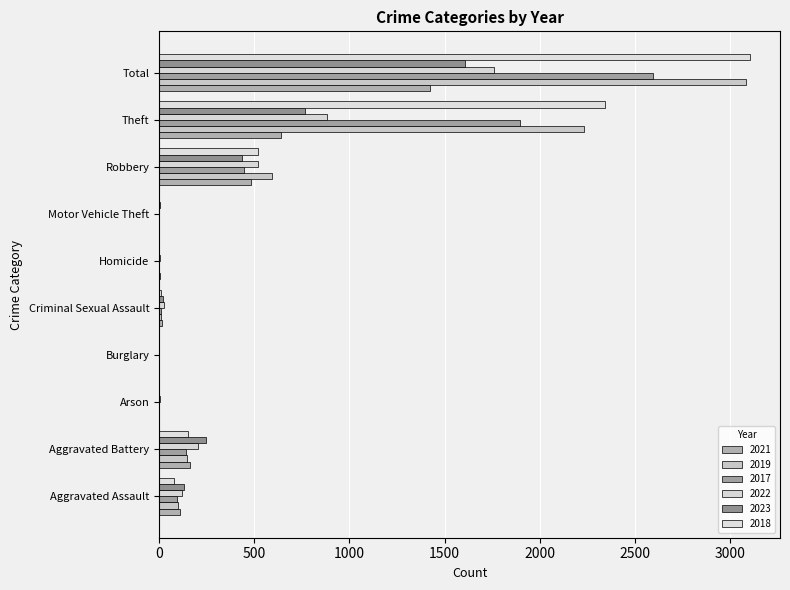

Count the number of categories in the chart.

10